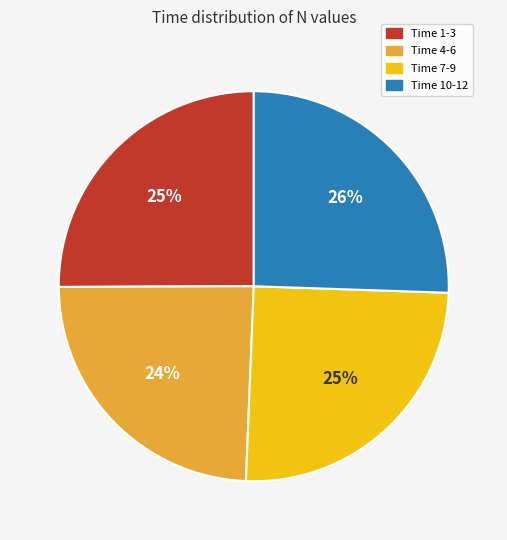

Is there a majority slice in this chart?

No